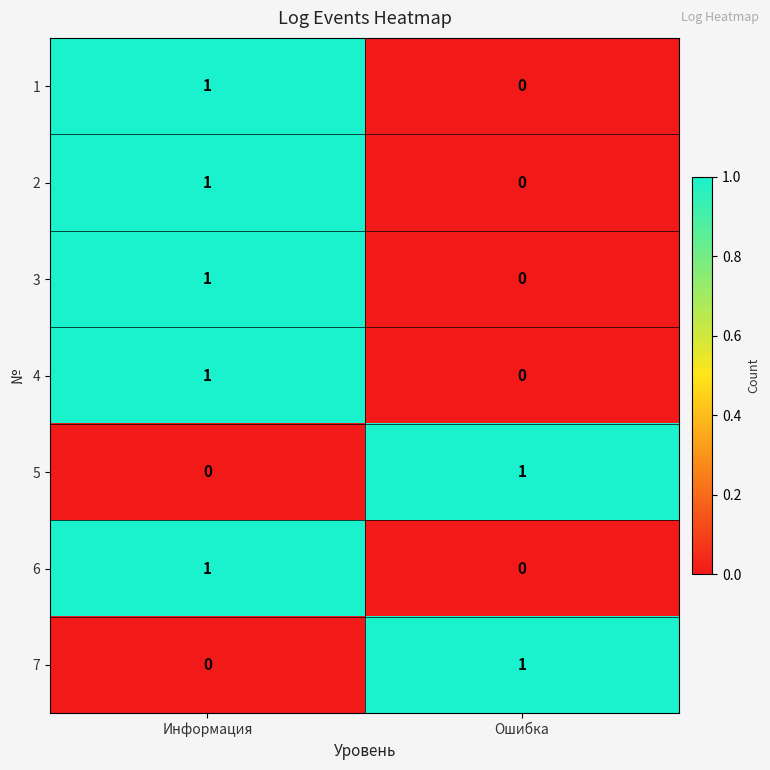

Where is 4 nearest to the value 0?

Ошибка